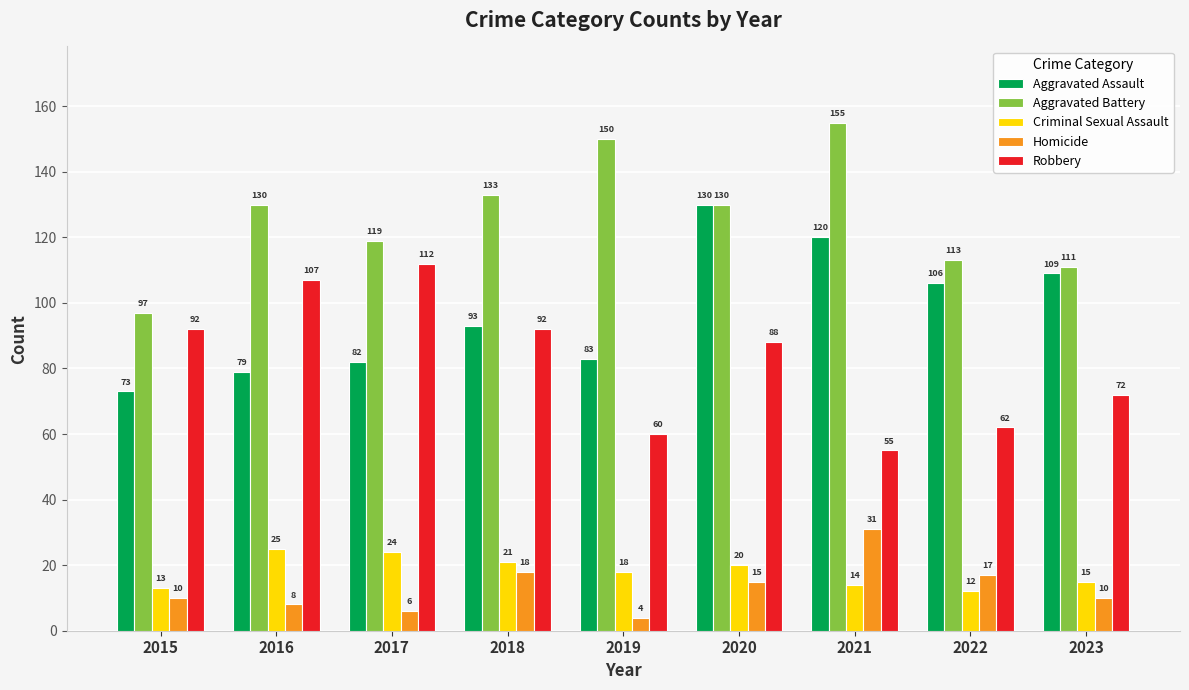

Reading left to right, what are all the values shown in this chart?

Aggravated Assault: 2015=73	2016=79	2017=82	2018=93	2019=83	2020=130	2021=120	2022=106	2023=109
Aggravated Battery: 2015=97	2016=130	2017=119	2018=133	2019=150	2020=130	2021=155	2022=113	2023=111
Criminal Sexual Assault: 2015=13	2016=25	2017=24	2018=21	2019=18	2020=20	2021=14	2022=12	2023=15
Homicide: 2015=10	2016=8	2017=6	2018=18	2019=4	2020=15	2021=31	2022=17	2023=10
Robbery: 2015=92	2016=107	2017=112	2018=92	2019=60	2020=88	2021=55	2022=62	2023=72